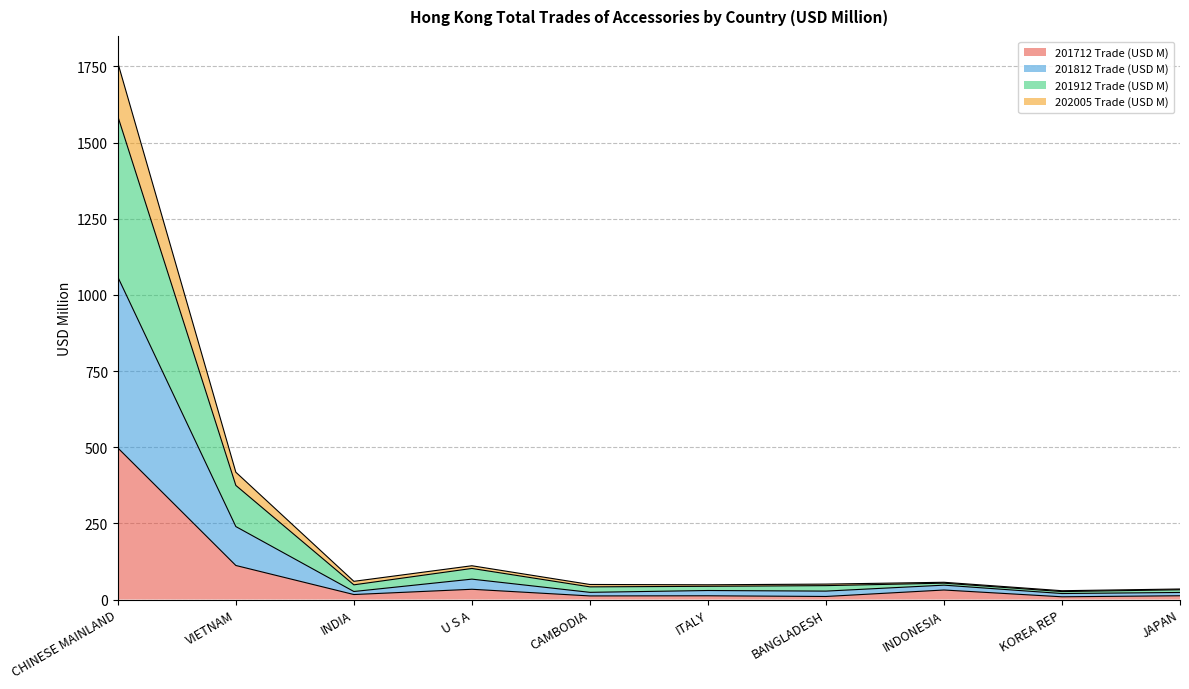

Count the number of data series in this chart.

4